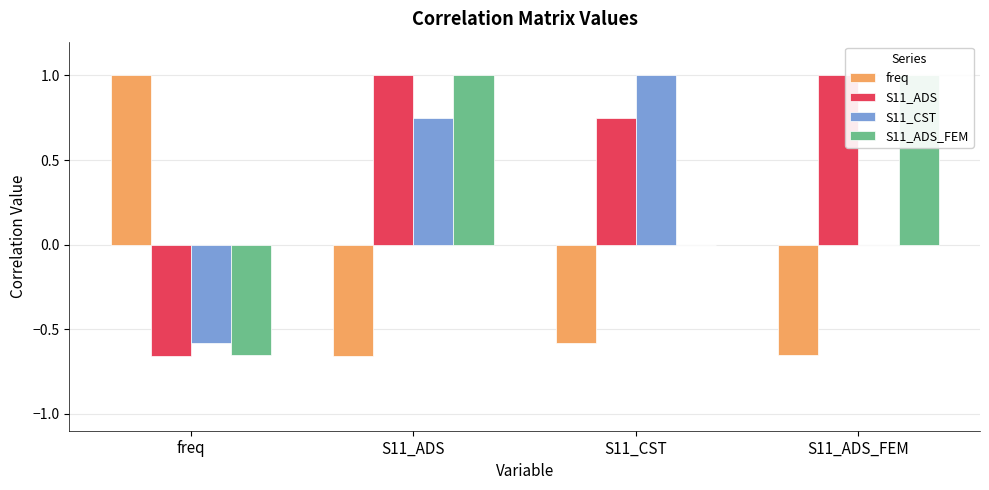

At which category is the sum across all series the highest?

S11_ADS